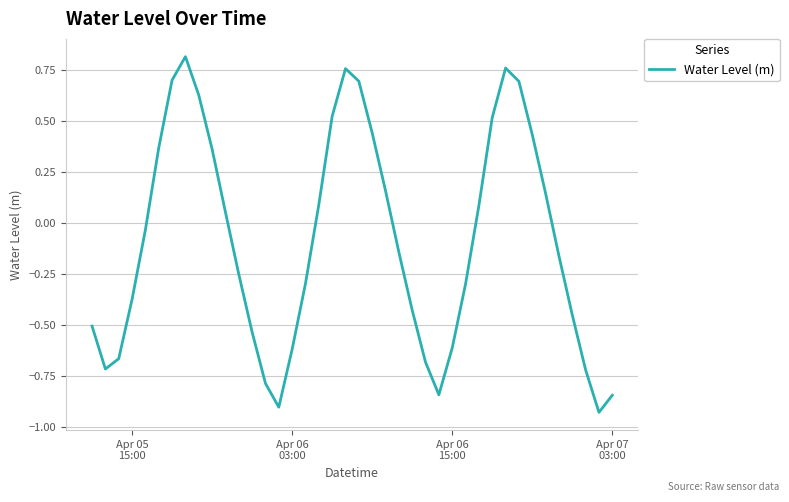

Count the number of data series in this chart.

1